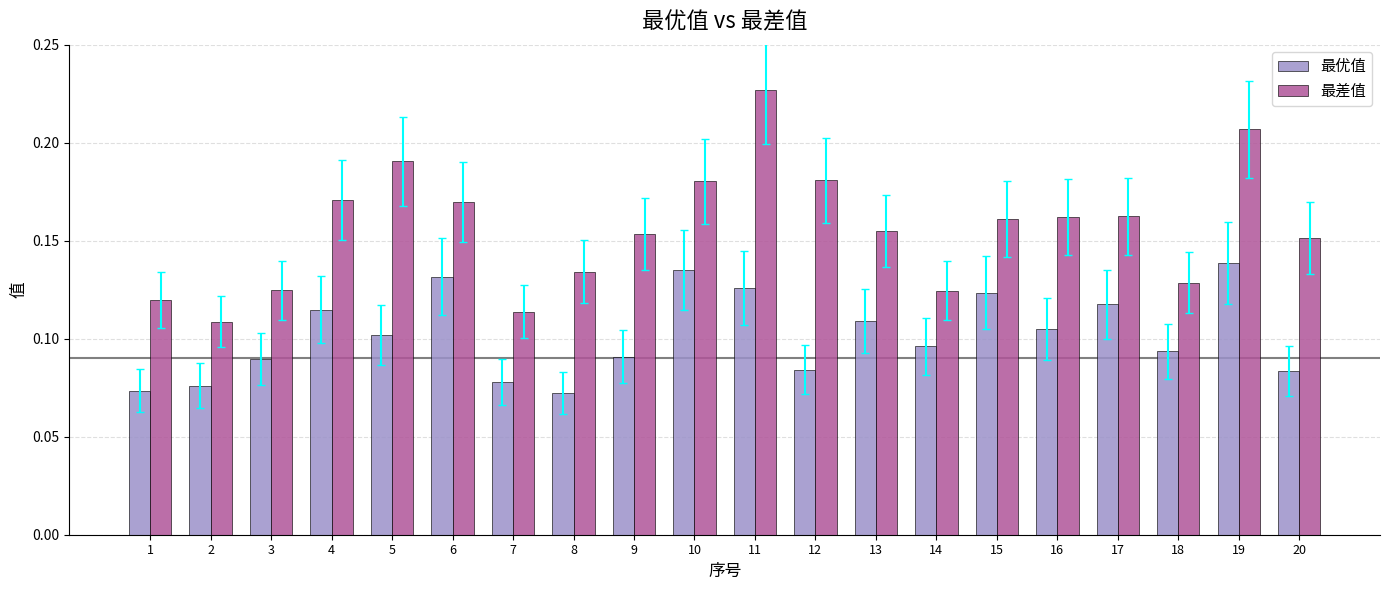

Which category has the highest value in the 最差值 series?

11